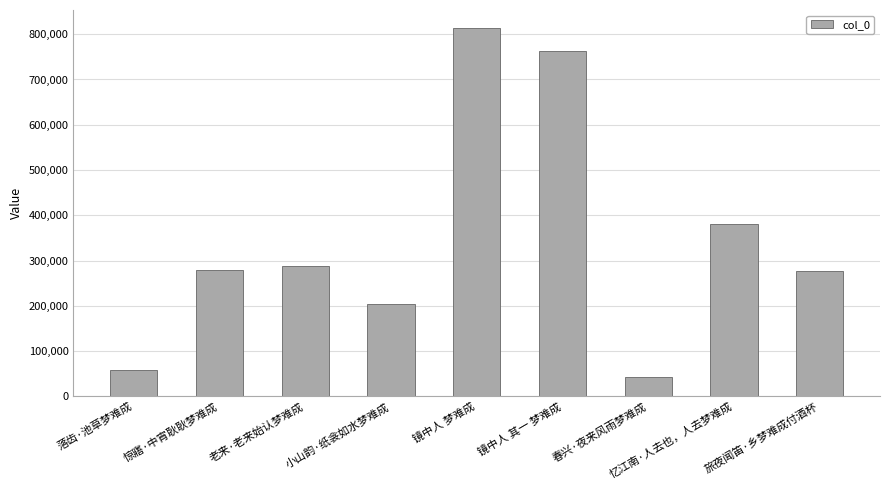

What is the ratio of the value at 落齿·池草梦难成 to the value at 镜中人 梦难成?

0.1